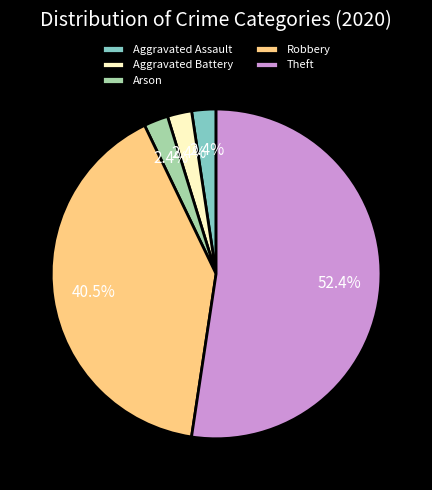

Combined, do Theft and Aggravated Assault account for over 50%?

Yes